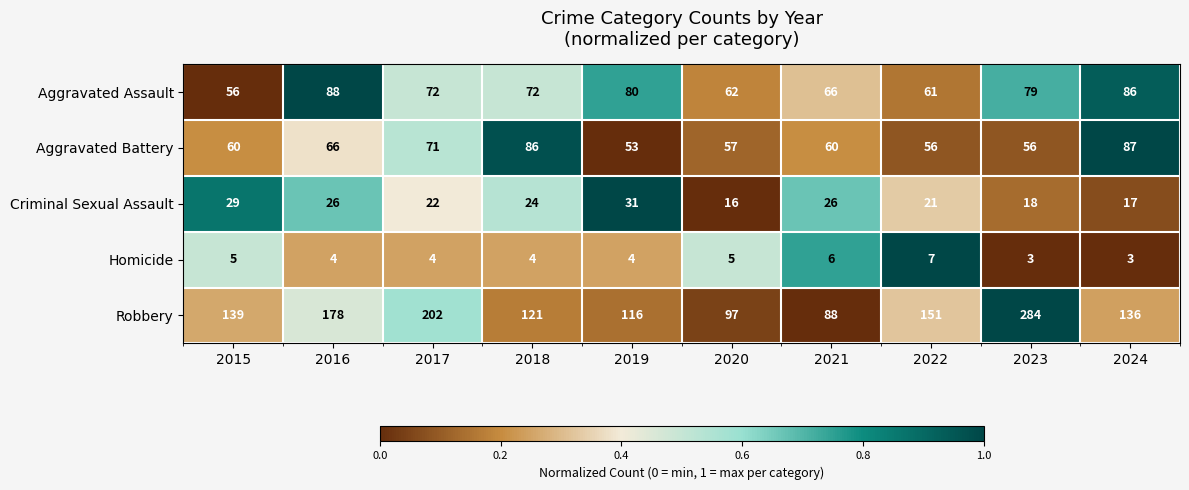

What is the average value of the Aggravated Battery series?

65